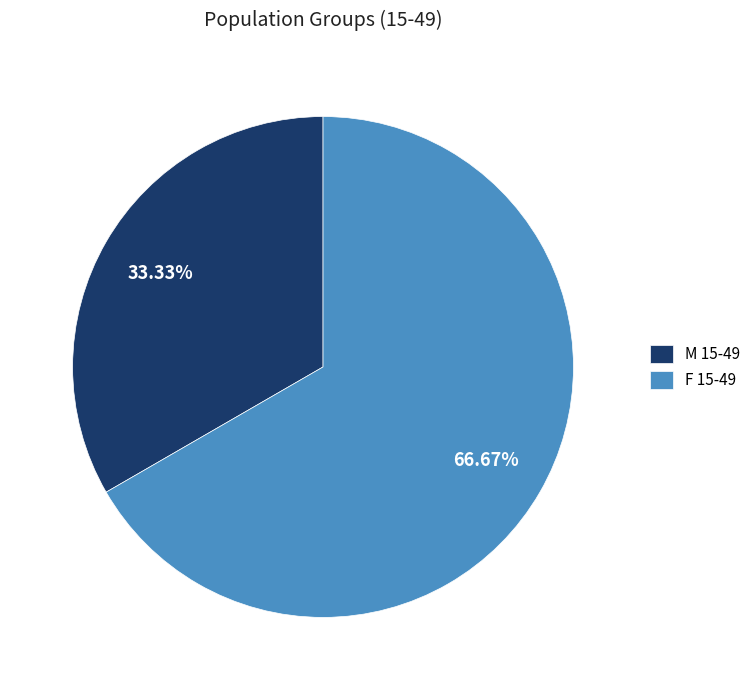

To the nearest percent, what is the combined percentage of F 15-49 and M 15-49?

100%